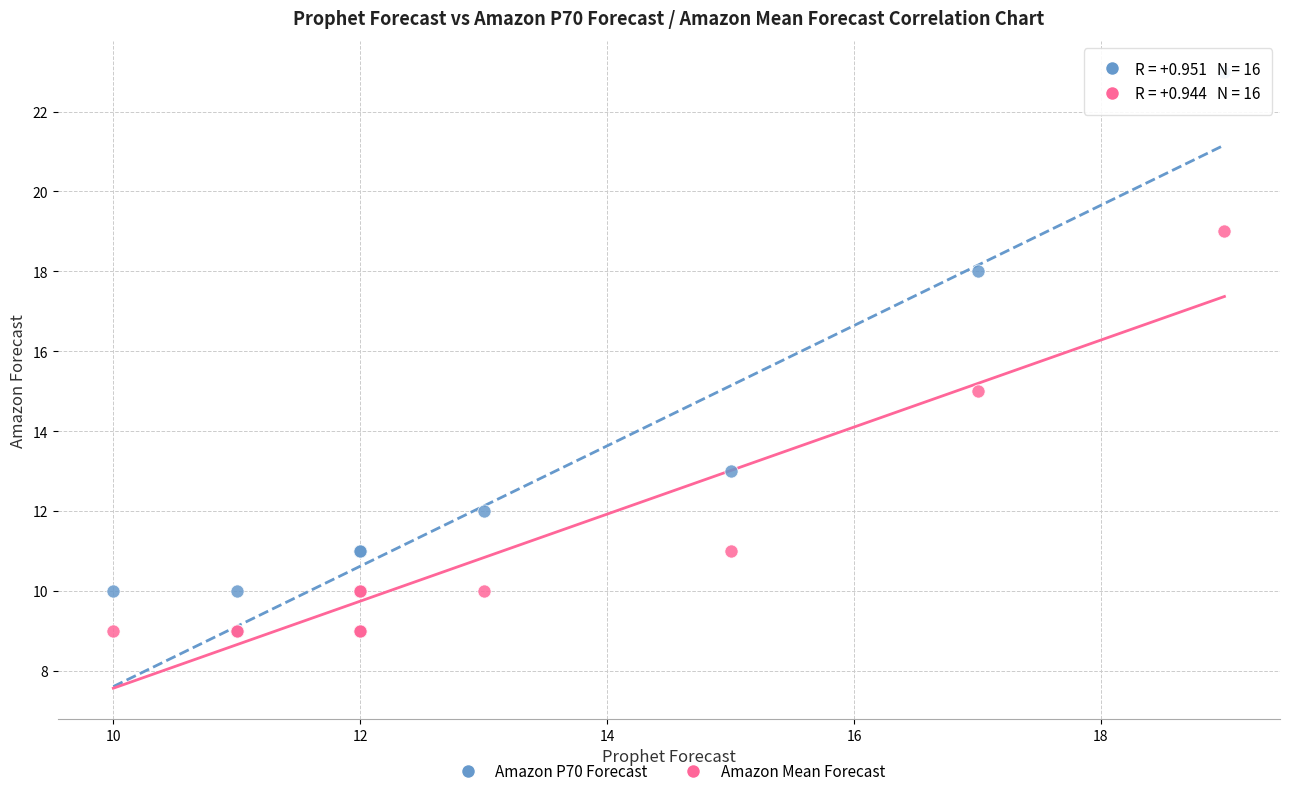

In the Amazon P70 Forecast series, what Y value is closest to 16?

18